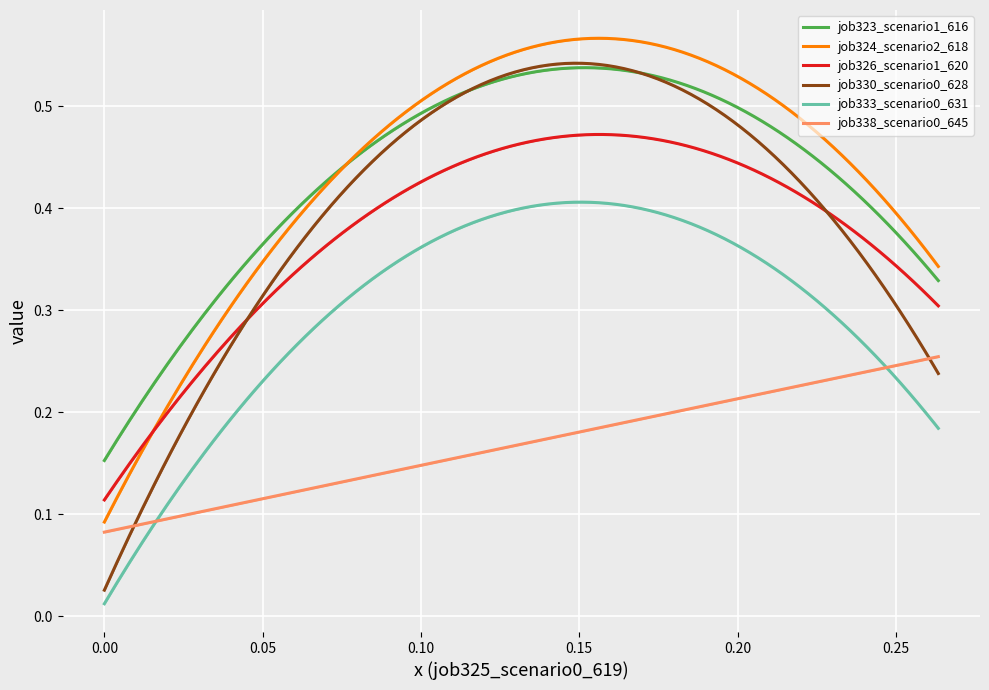

True or false: job326_scenario1_620 and job323_scenario1_616 intersect in this chart.

False